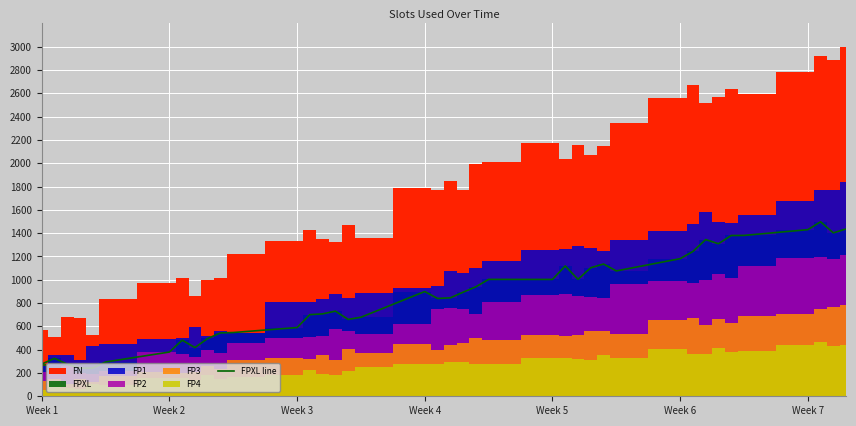

What is the minimum value for FPXL line?

241.6